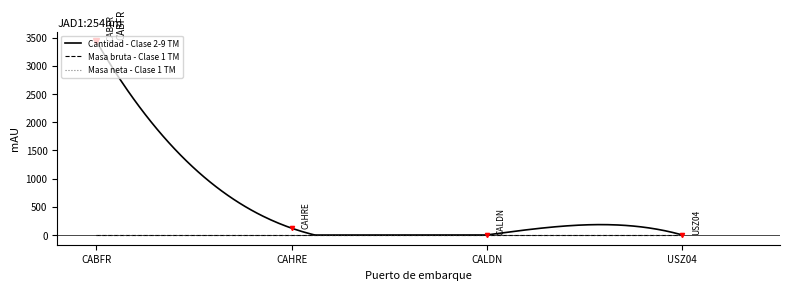

What are all the series names shown in the legend?

Cantidad - Clase 2-9 TM, Masa bruta - Clase 1 TM, Masa neta - Clase 1 TM